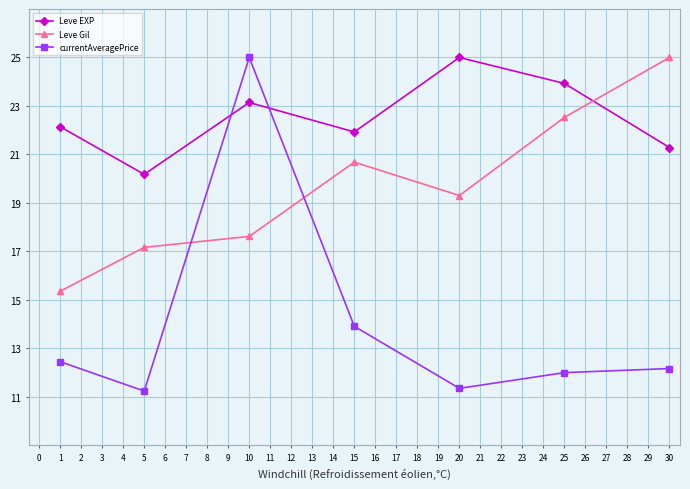

How many intersections are there between currentAveragePrice and Leve Gil?

2